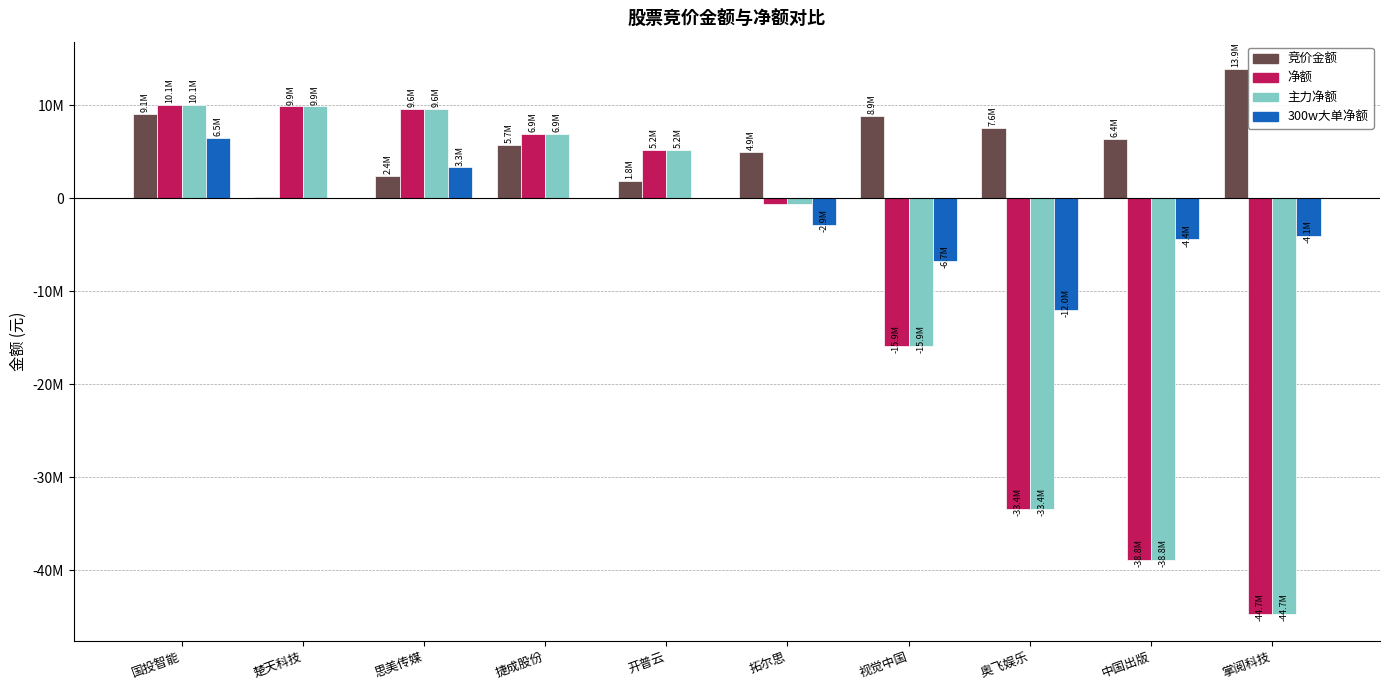

Where is 主力净额 nearest to the value -17293469?

视觉中国